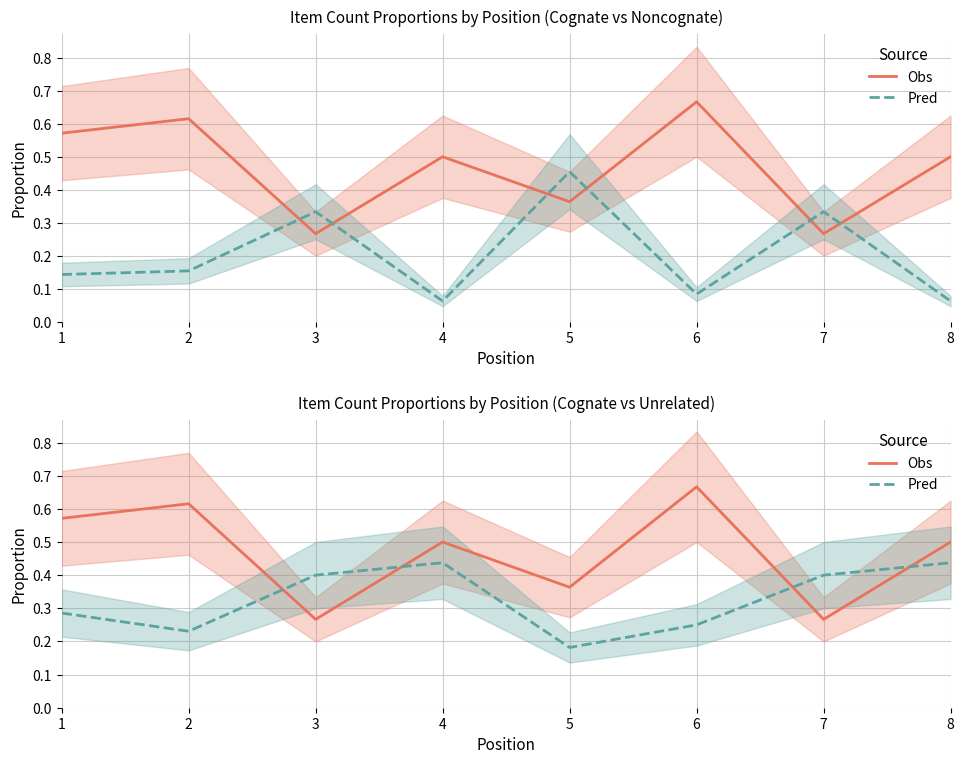

How many interior local valleys does the Obs series have?

3